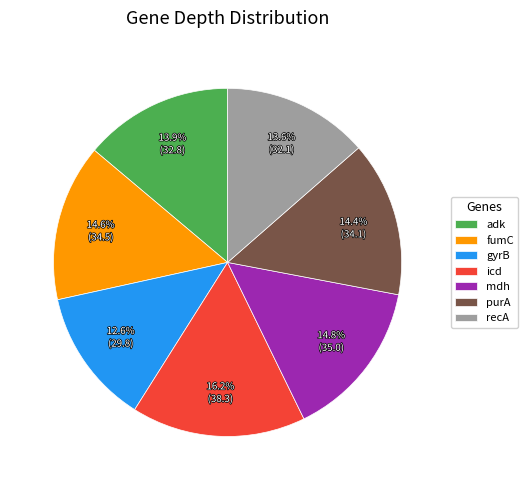

What percentage do gyrB and recA together represent?

26.2%